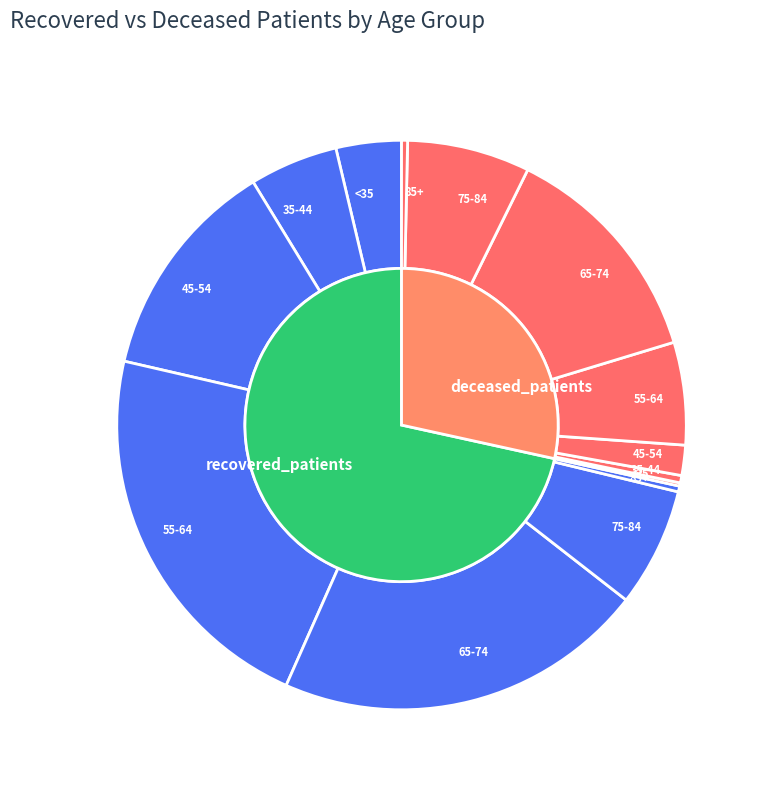

To the nearest percent, what is the difference between the largest and smallest slice percentages?

26%